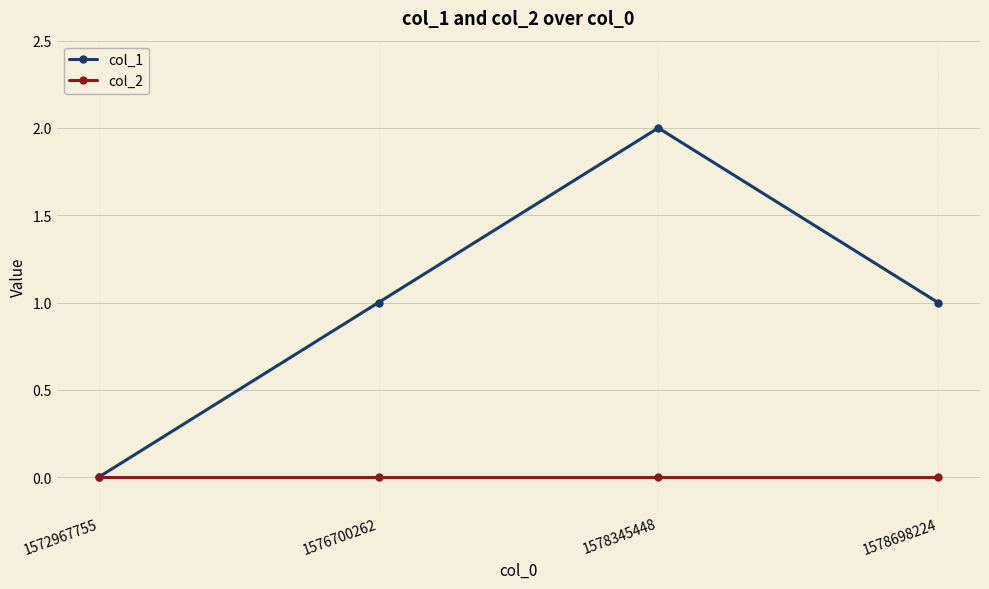

List the series in order of their overall mean, lowest first.

col_2, col_1